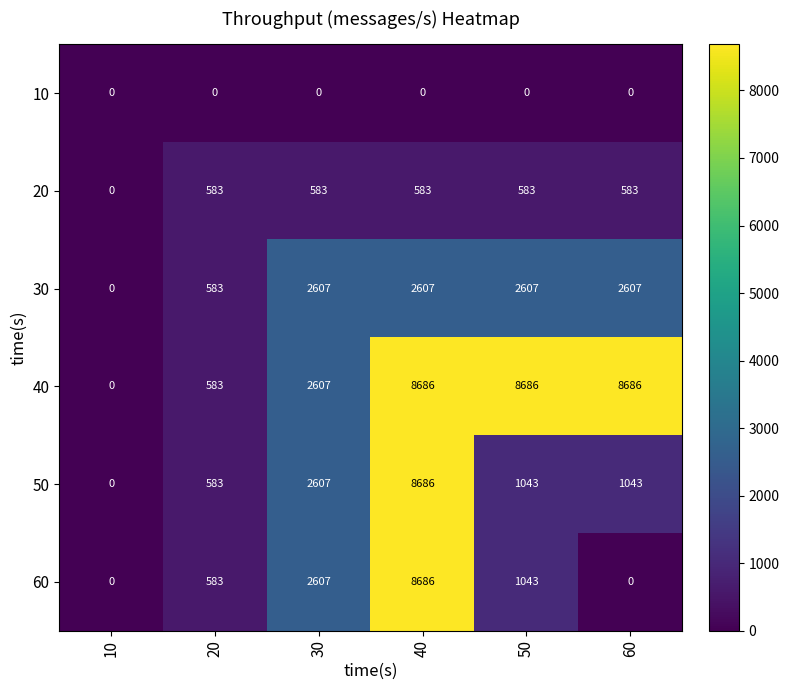

What is the greatest value displayed?

8686